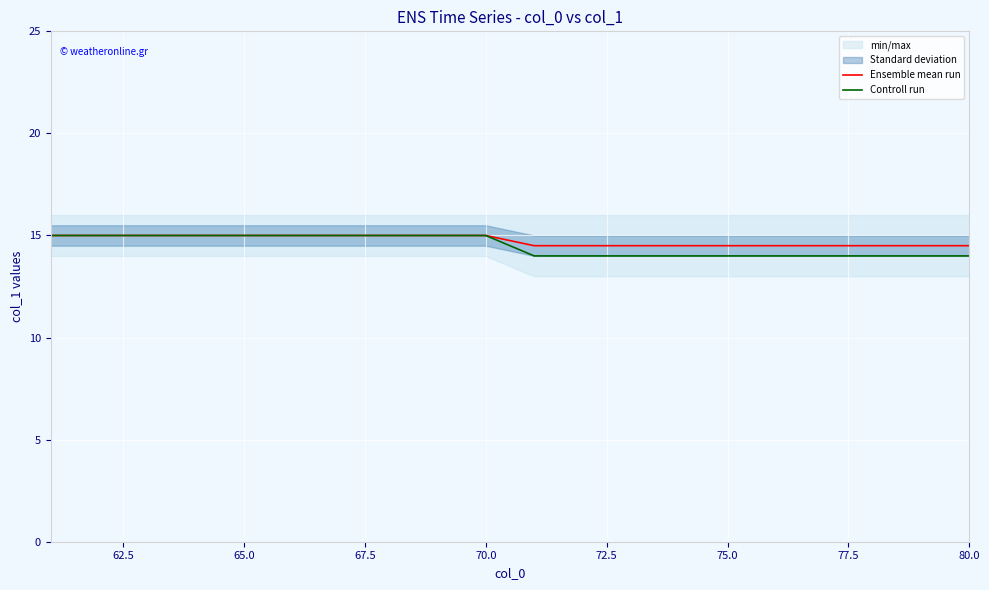

What is the difference between the maximum and minimum values in the Controll run series?

1.0